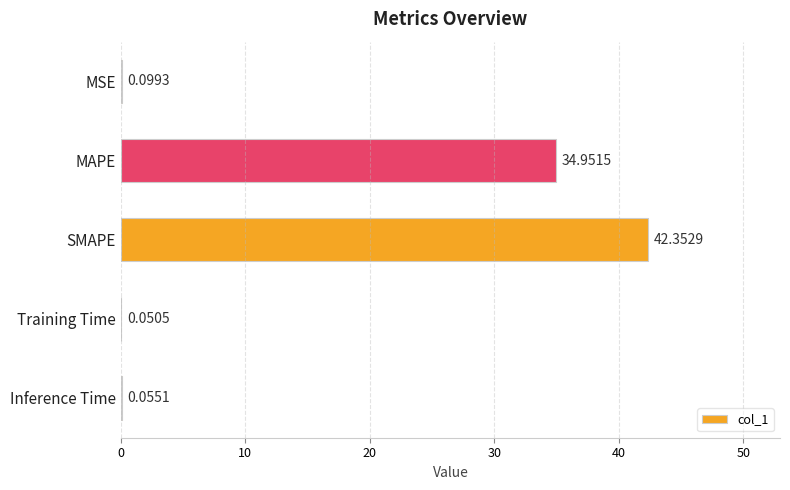

What is the sum of all values?

77.5